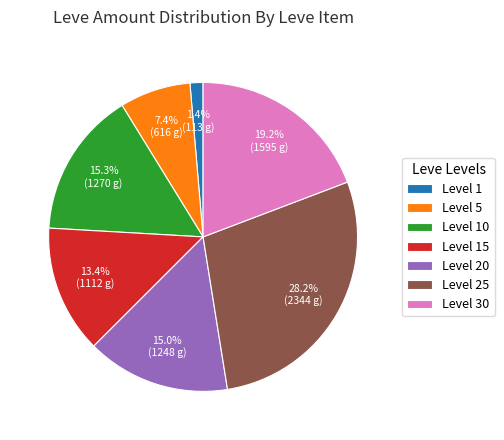

What is the smallest slice in the pie chart?

Level 1